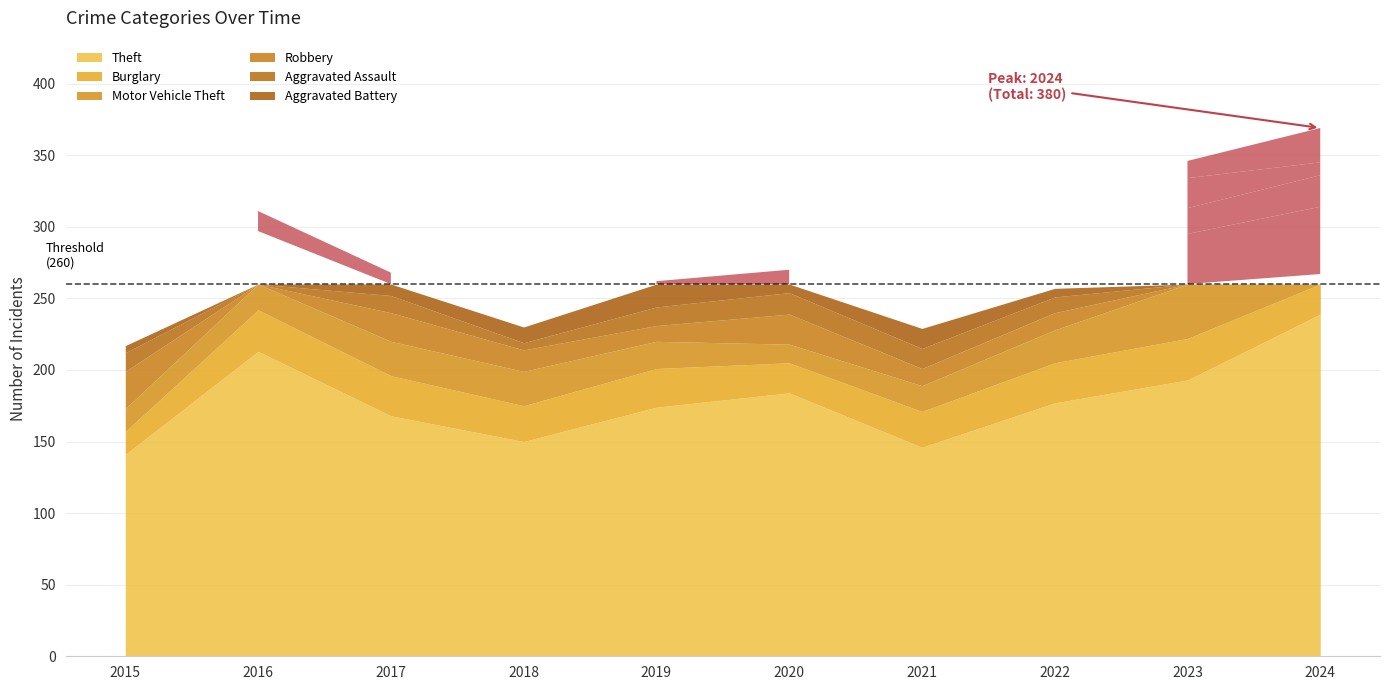

True or false: Theft has more than 2 interior local peaks.

False